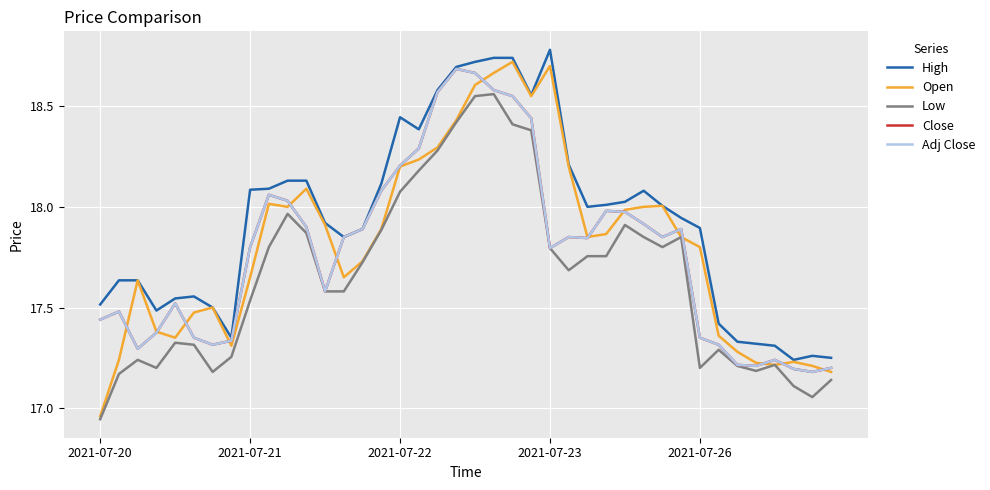

Is this an area chart (filled region under the line)?

No